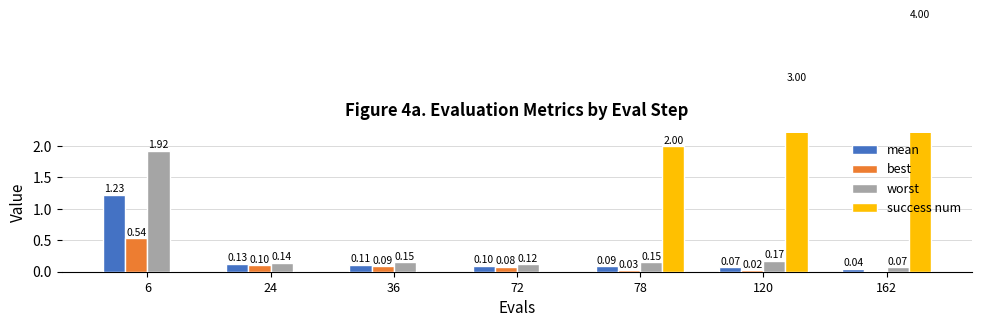

What is the total value across all series at 6?

3.7